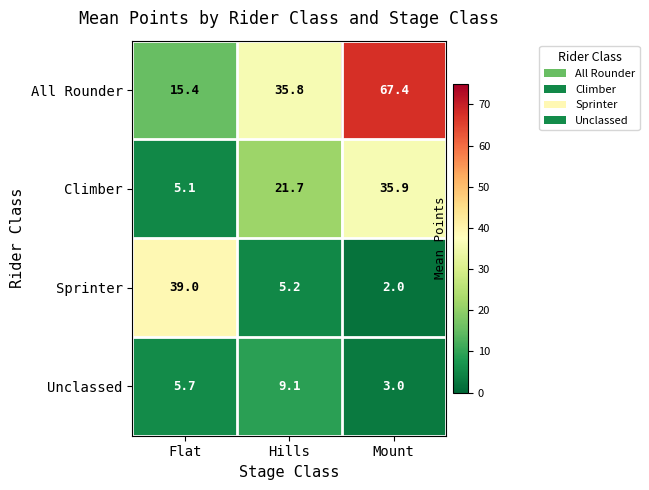

What is the greatest value displayed?

67.4